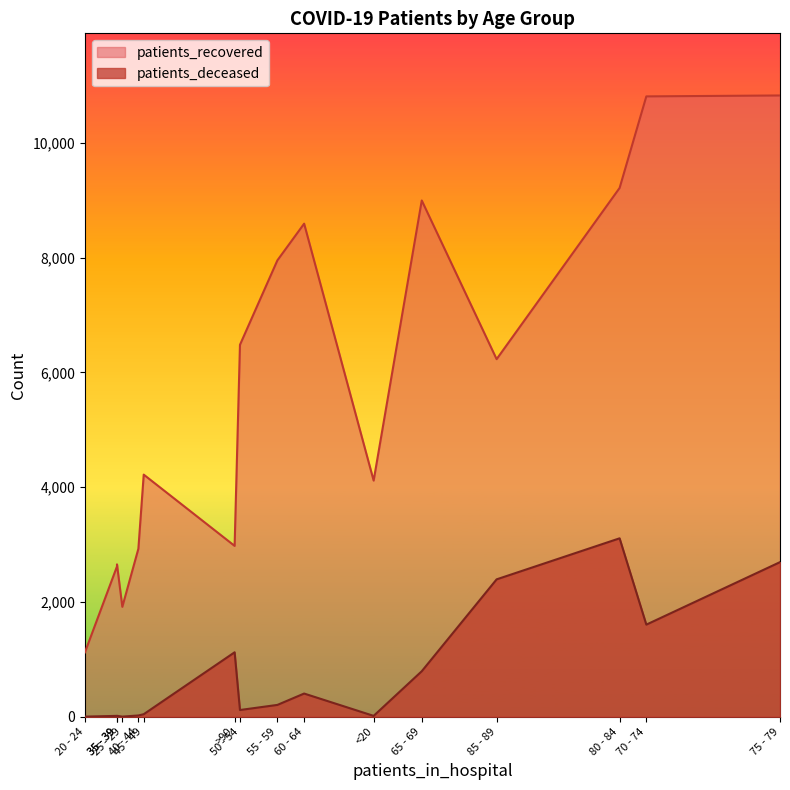

Count the number of data series in this chart.

2